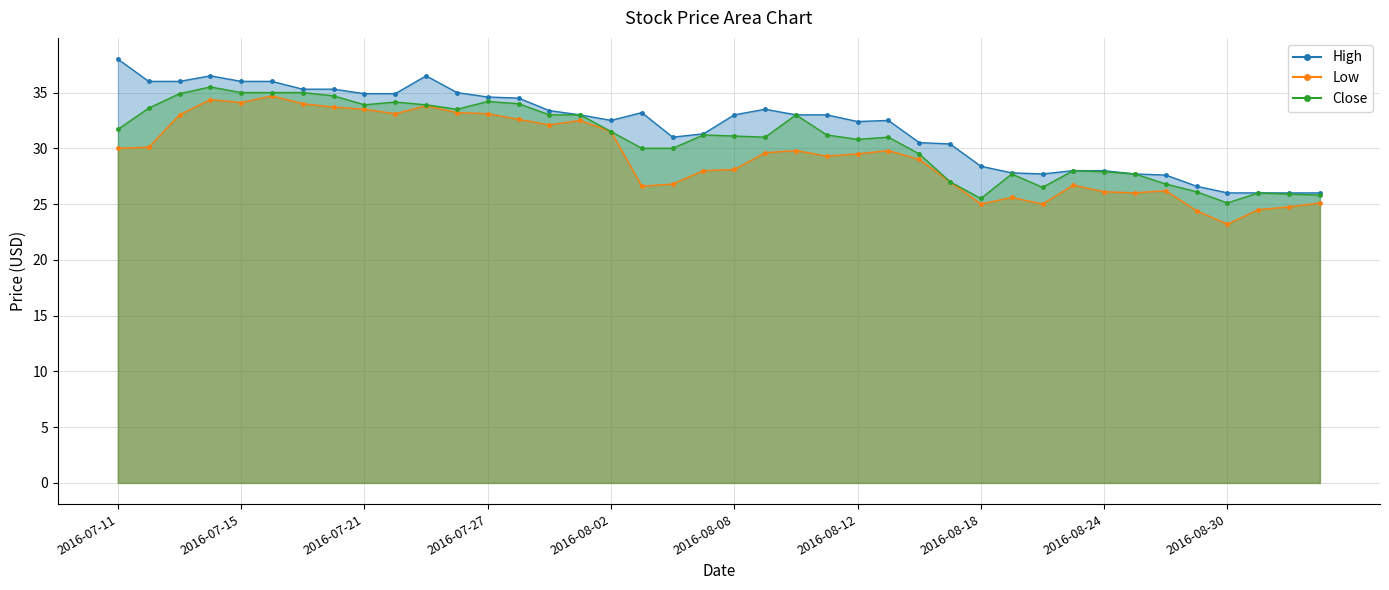

At which label is High closest to 32?

2016-08-12